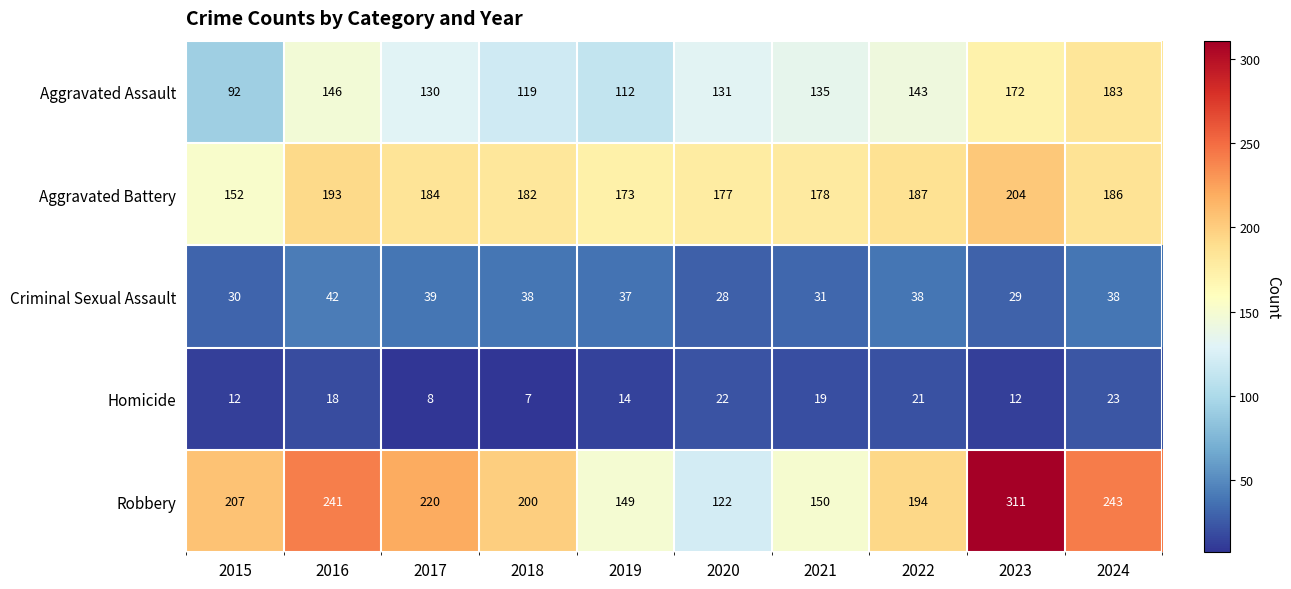

Count the number of data series in this chart.

5